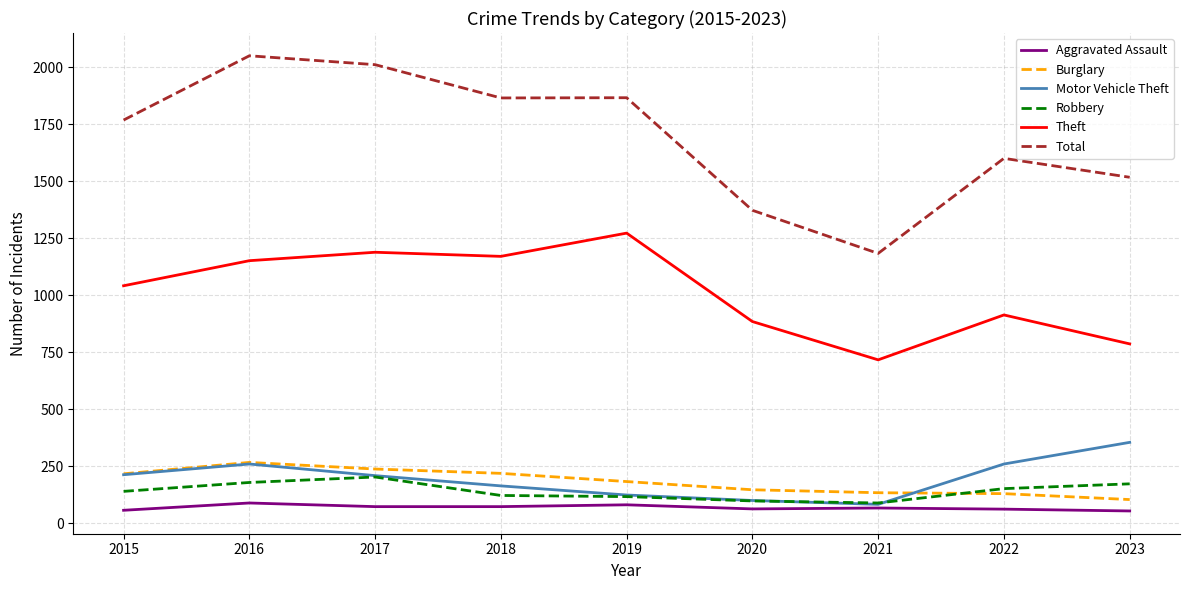

How many distinct data groups are displayed?

6